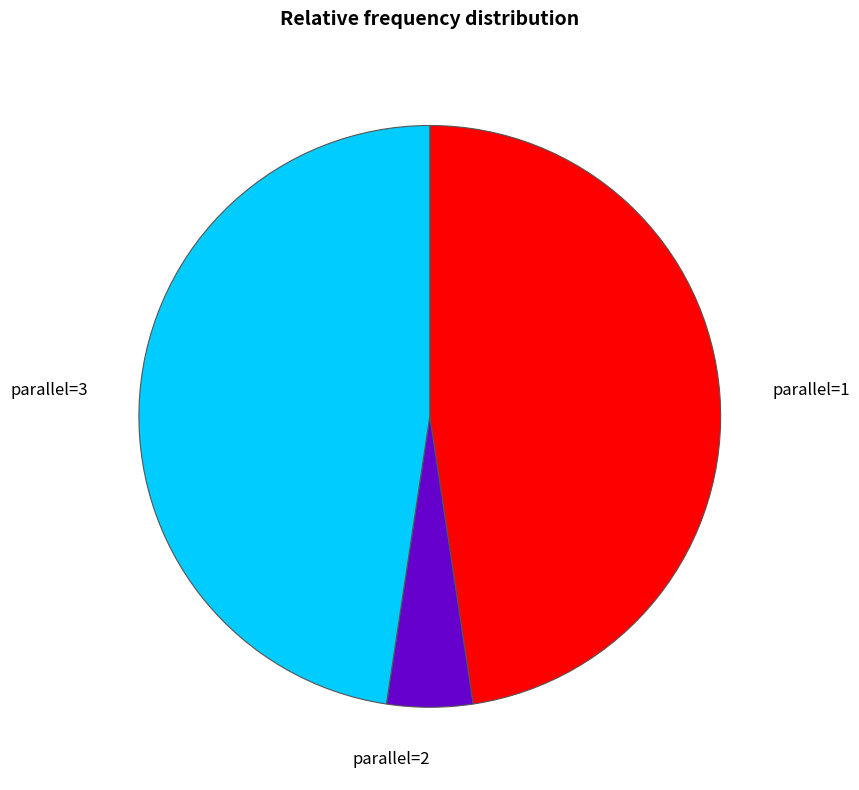

How many slices are in this pie chart?

3